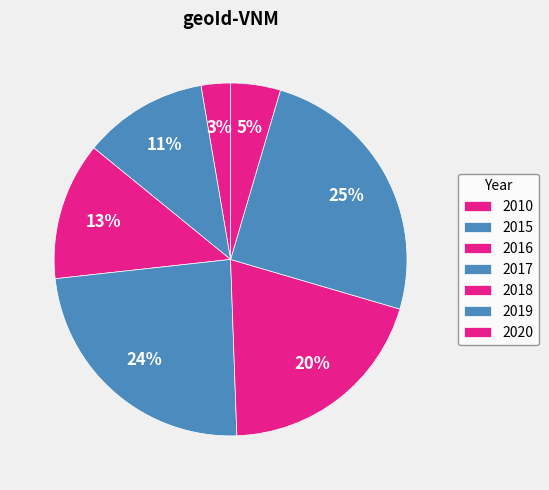

Is it true that 2018 is 20% of the pie?

True